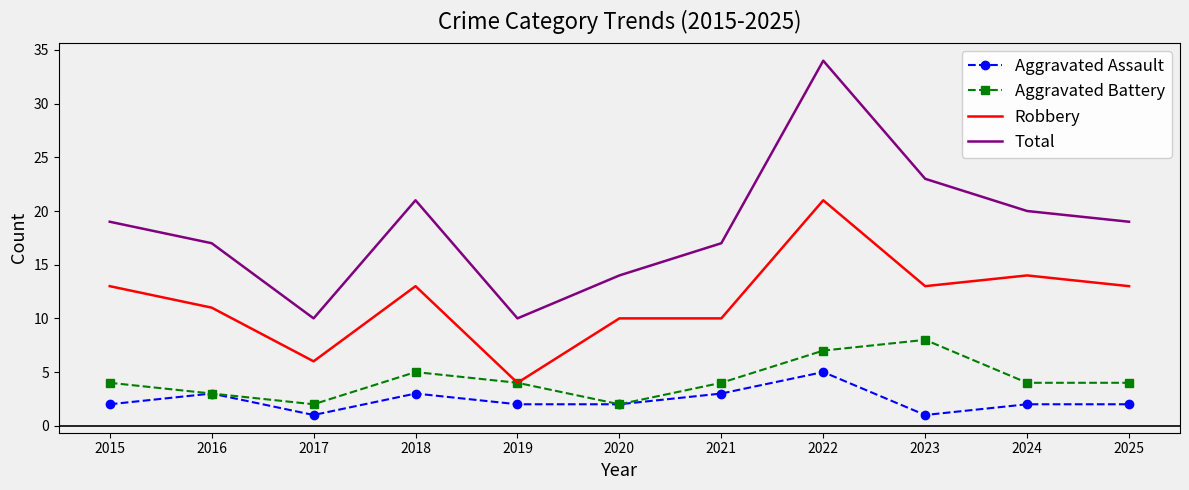

What value does the Aggravated Assault series have at 2025?

2